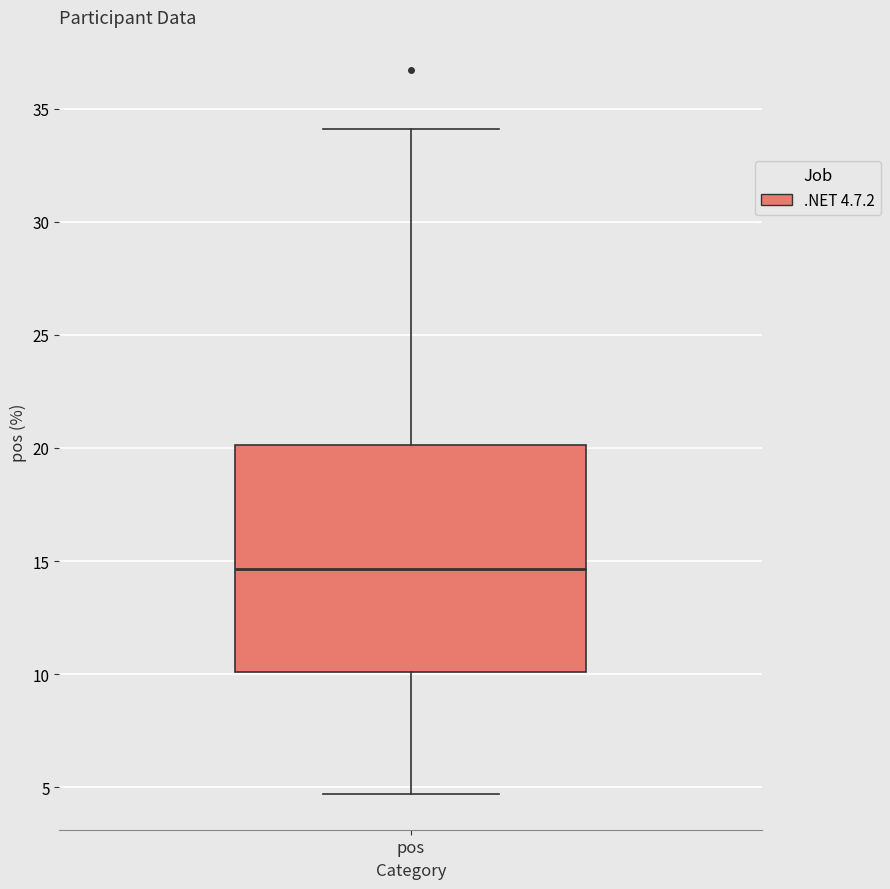

Transcribe this box plot: give where the median line is, the range the box spans, and where the two whiskers end, as read against the y-axis. The values are not printed on the chart, so give them approximately, as read against the axis.

median 14.5, box 10.0 to 20.0, whiskers 4.5 to 34.0